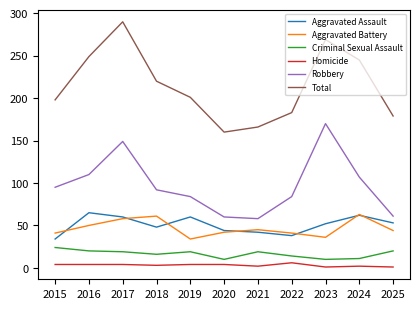

Is it true that Aggravated Assault equals 62 at 2024?

True